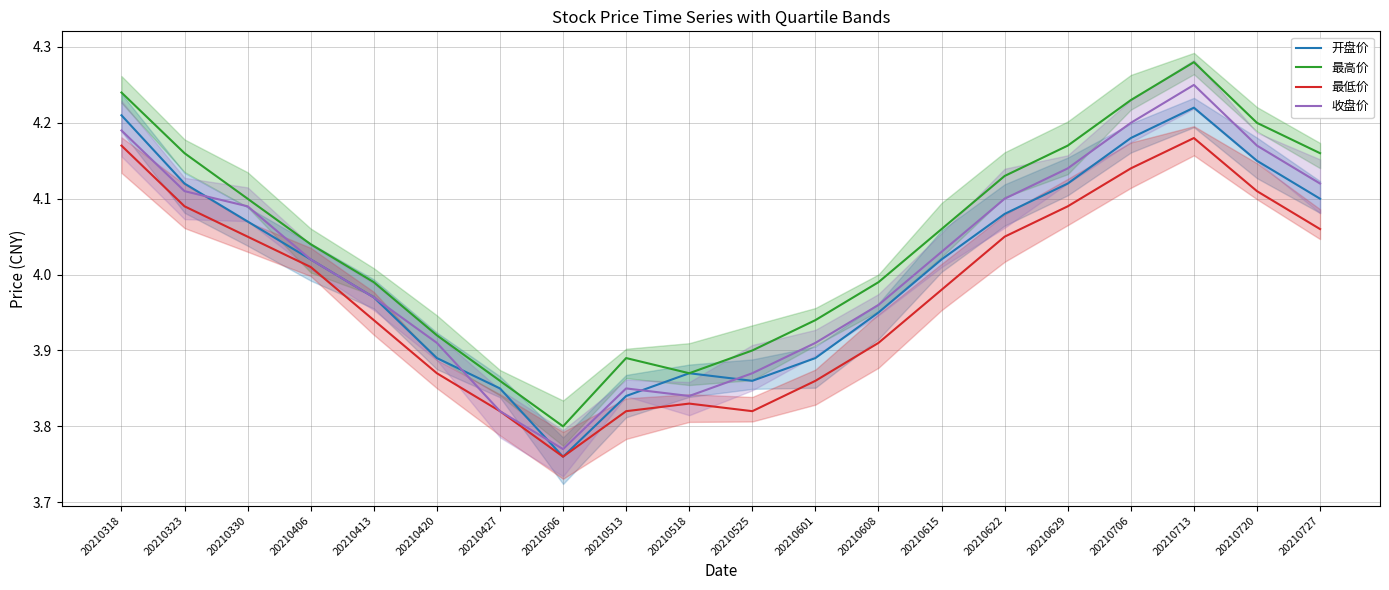

True or false: 开盘价 and 最低价 cross at least once.

False